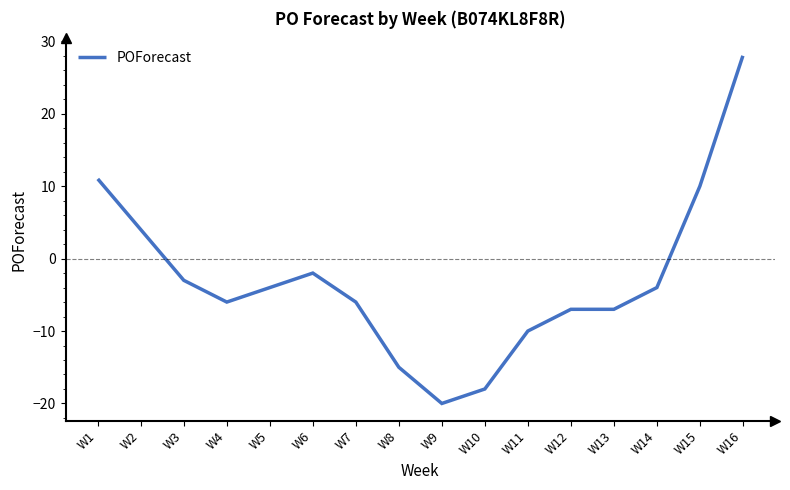

Which category has the lowest value across all series?

W9